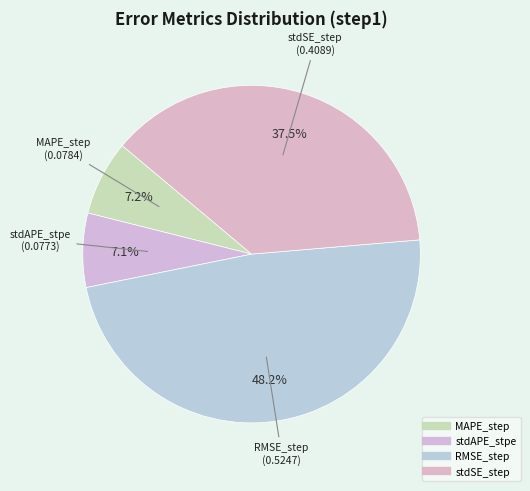

Which slice is the largest?

RMSE_step